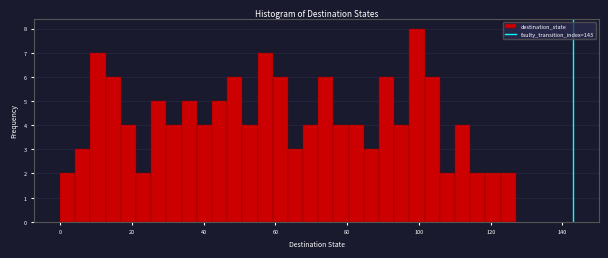

Around what value on the x-axis is the tallest bar? Give the approximate position of its centre, as read against the axis.

100